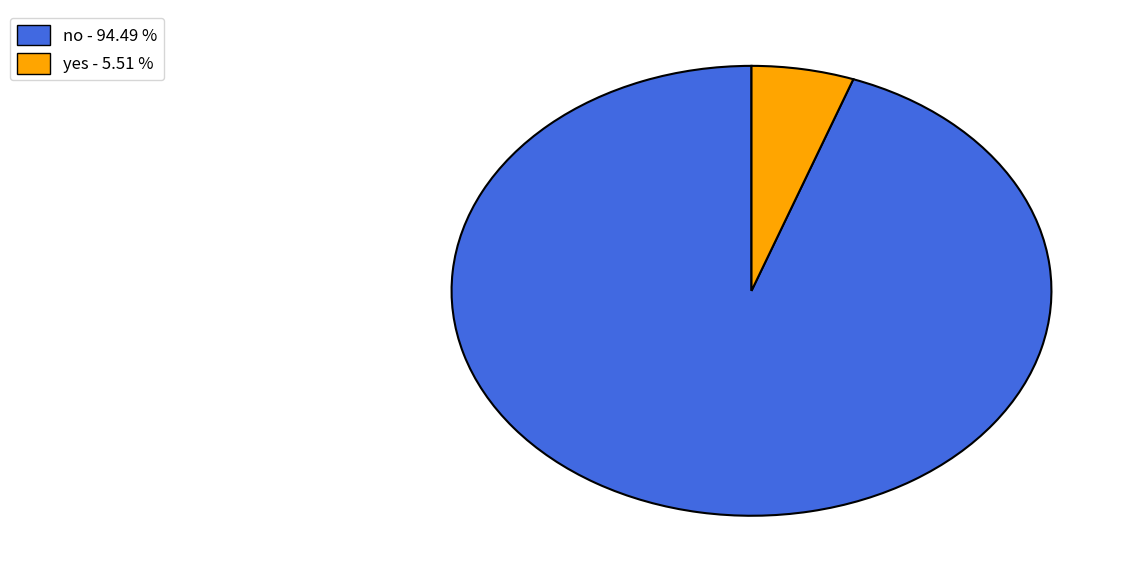

What is the largest slice in the pie chart?

no